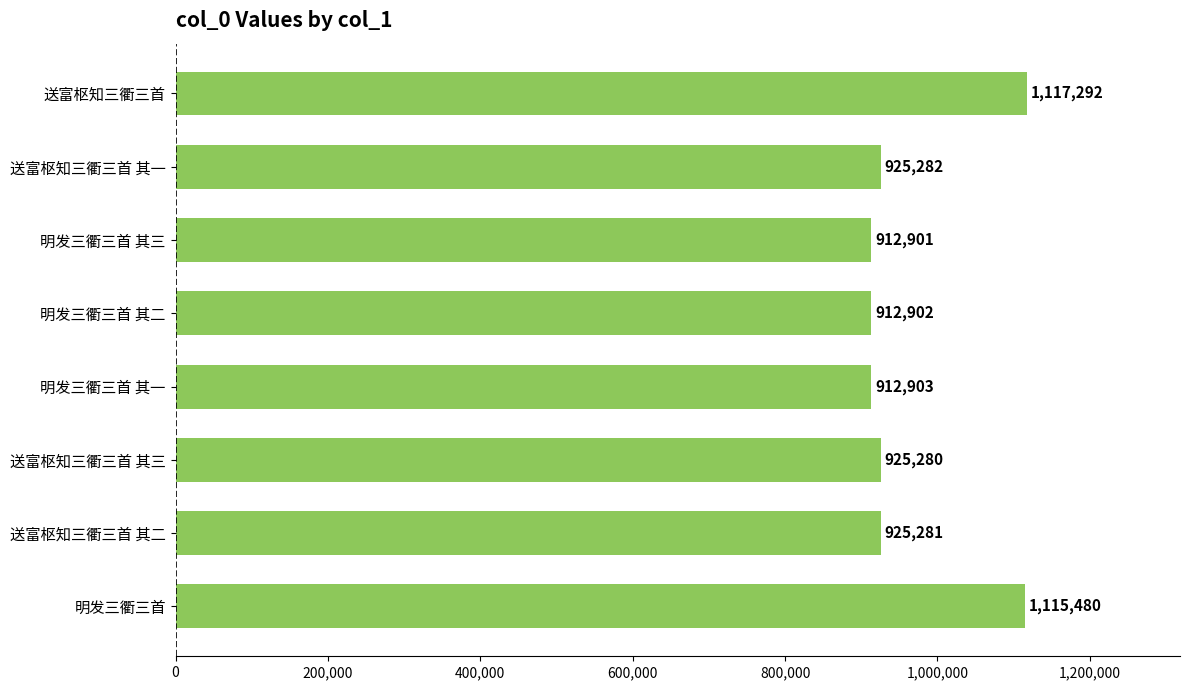

What is the difference between the maximum and second lowest values?

204390